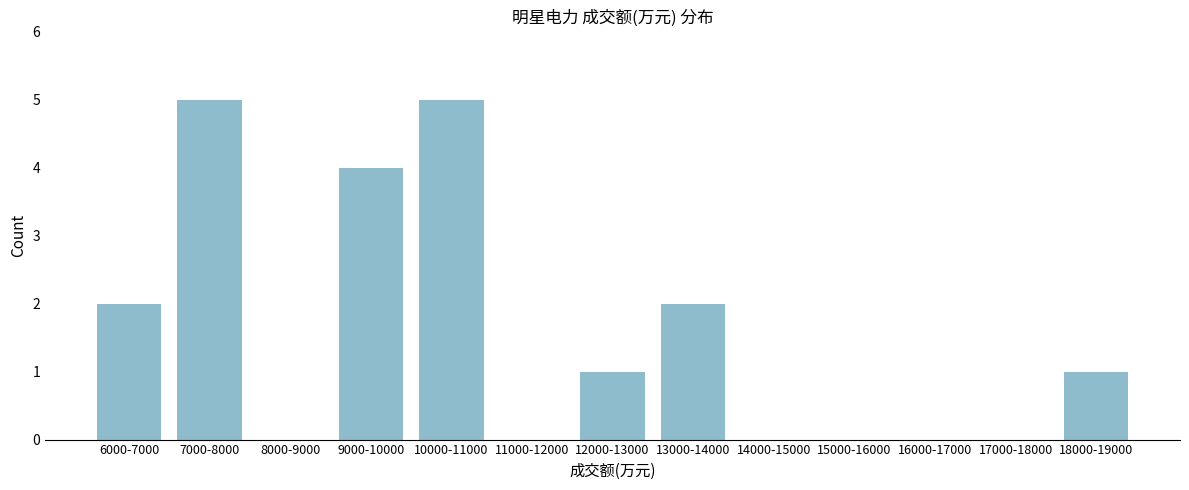

Reading left to right, transcribe all the data shown in this chart.

6000-7000=2	7000-8000=5	8000-9000=0	9000-10000=4	10000-11000=5	11000-12000=0	12000-13000=1	13000-14000=2	14000-15000=0	15000-16000=0	16000-17000=0	17000-18000=0	18000-19000=1